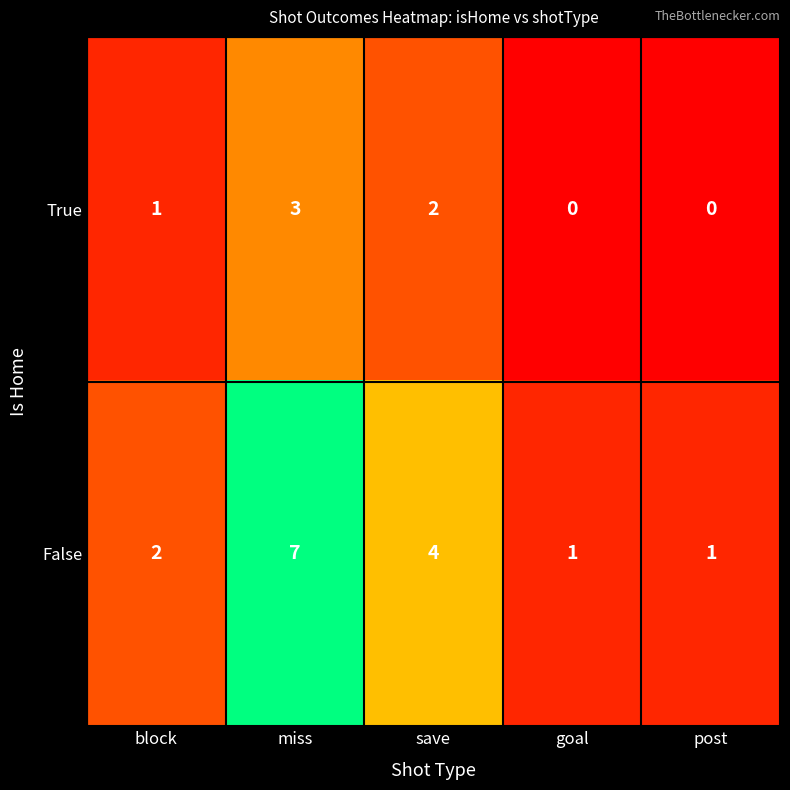

List the series in order of their peak value, highest first.

False, True